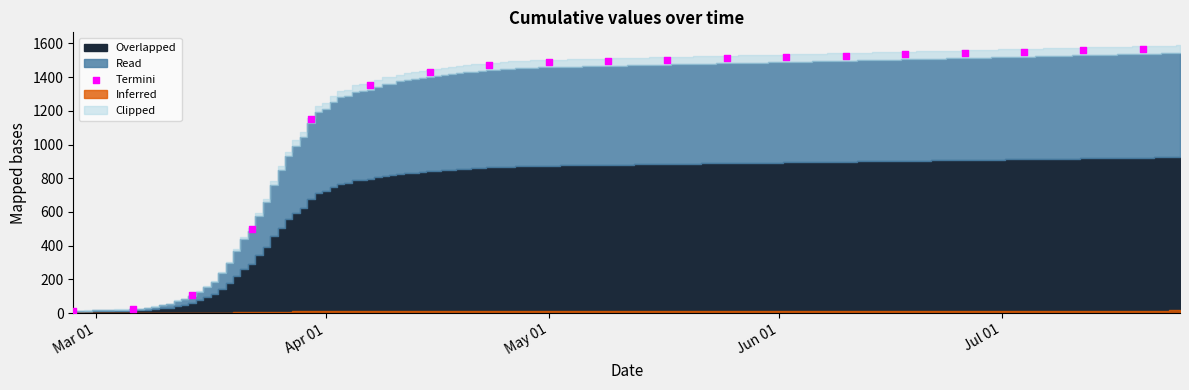

What Y value in the scatter plot is closest to 790?

497.8